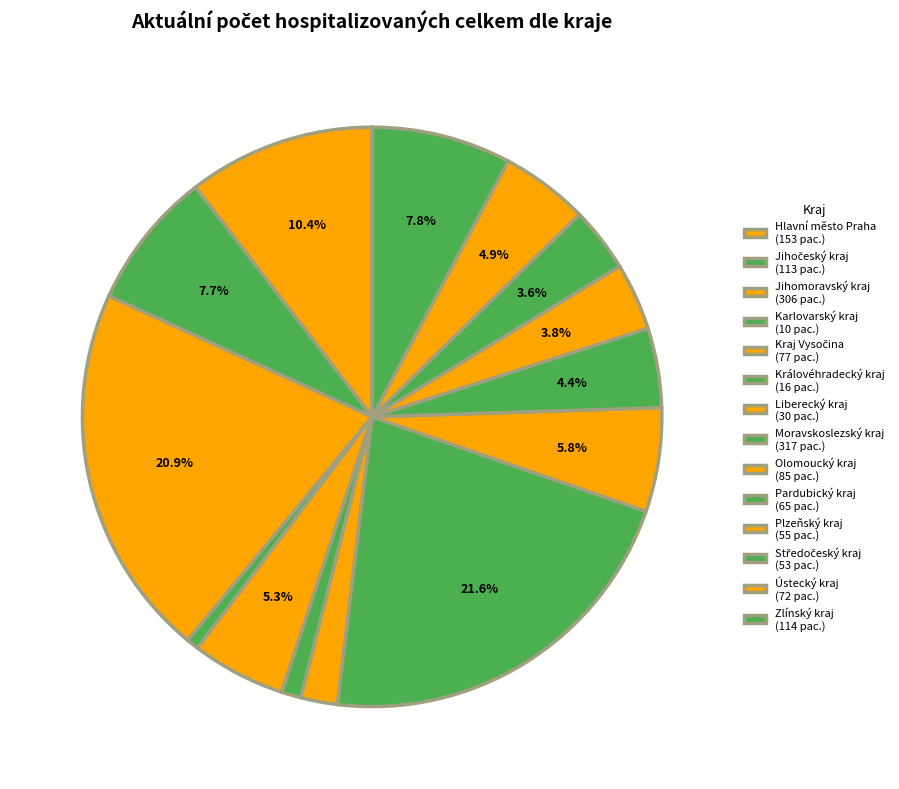

What is the smallest slice in the pie chart?

Karlovarský kraj